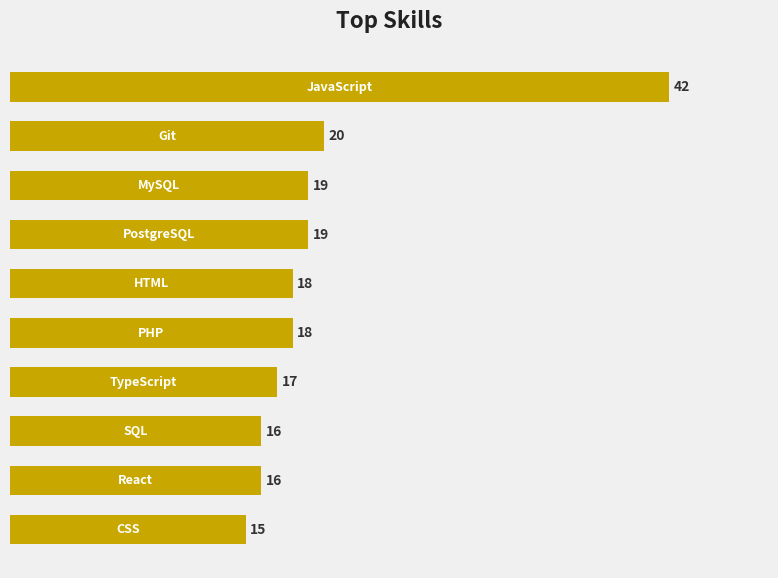

How many distinct data groups are displayed?

1